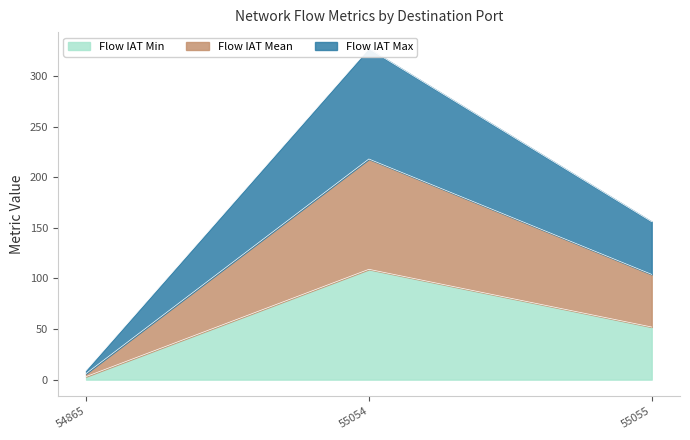

At which category is the sum across all series the highest?

55054